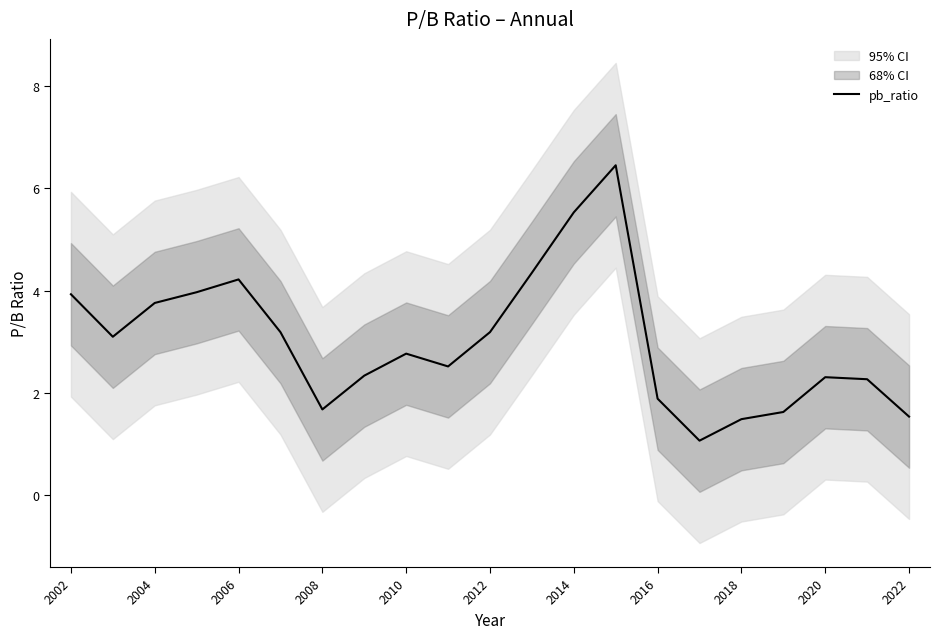

What is the lowest value of the pb_ratio series?

1.1